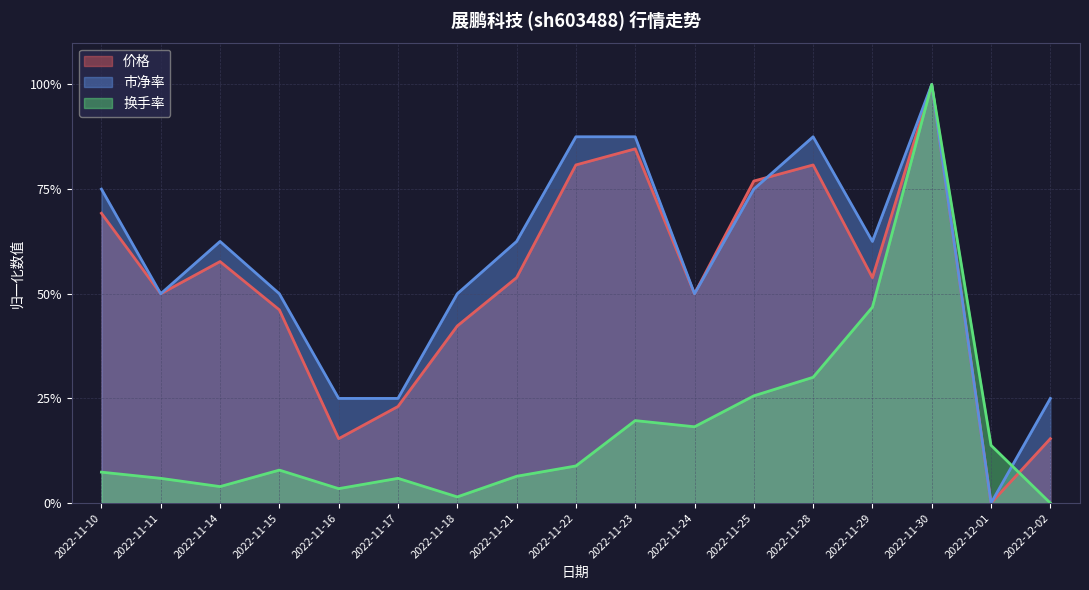

What is the value of the 换手率 point at the 4th from the left?

0.1